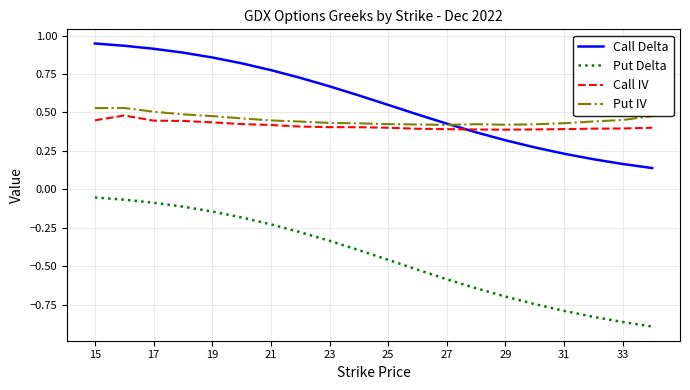

True or false: Put IV and Put Delta intersect in this chart.

False